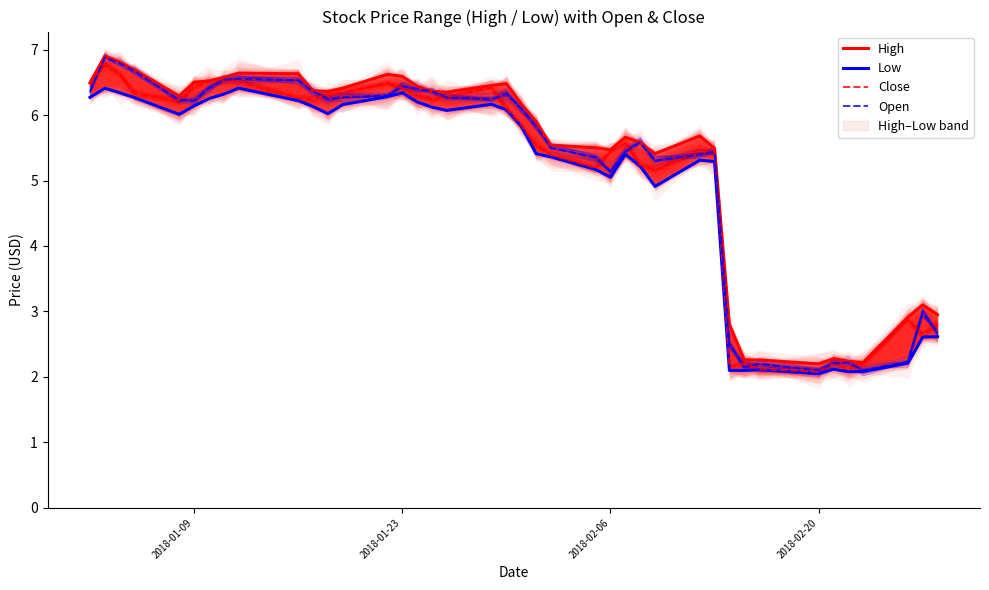

What is the highest value of the Open series?

6.9